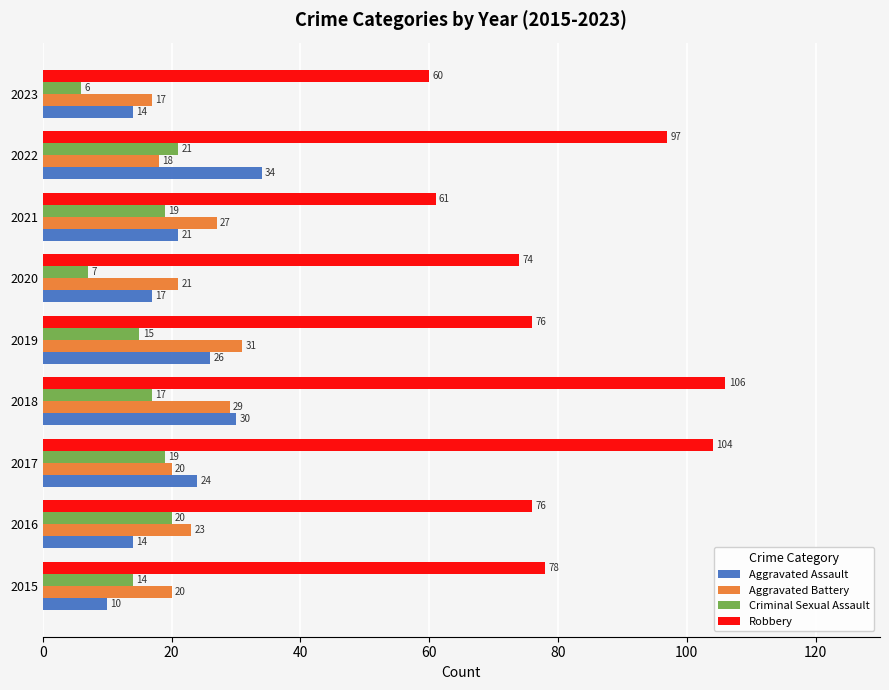

What is the approximate value of Aggravated Assault at 2023?

14